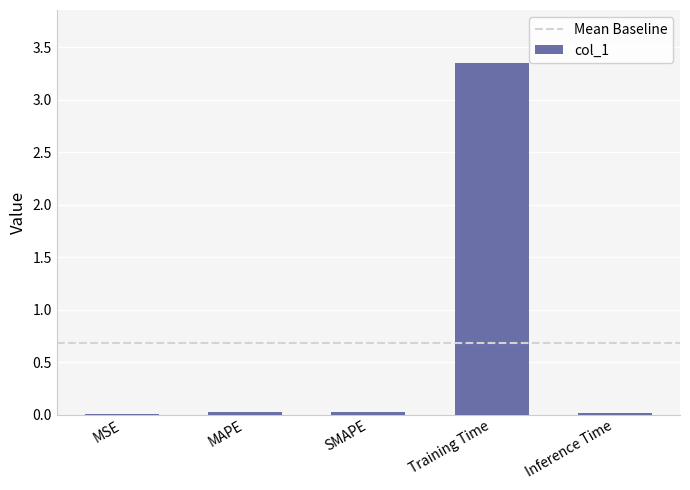

Which has a higher value, Training Time or MSE?

Training Time